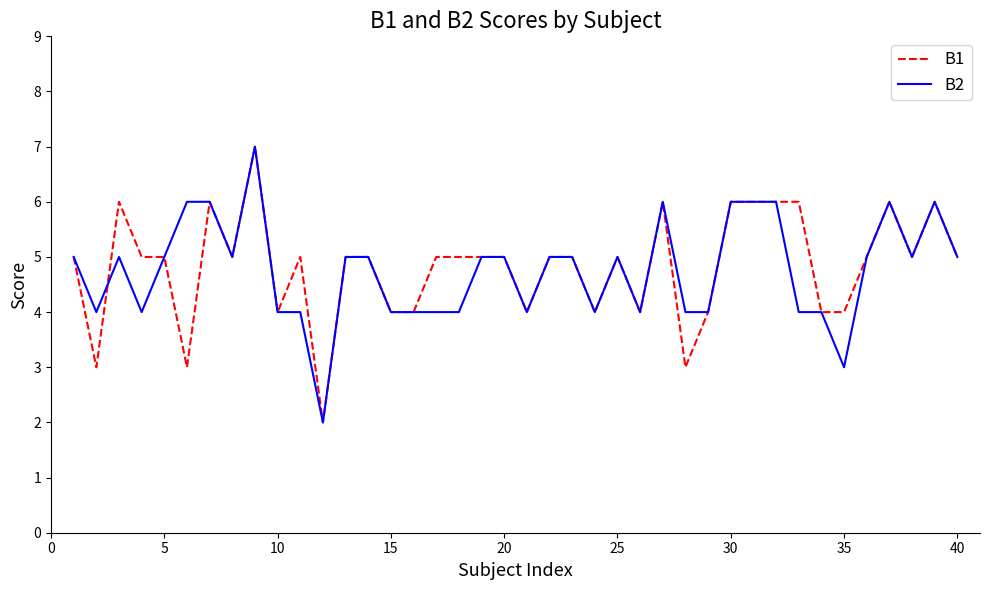

Is it true that B2 equals 6 at 15?

False